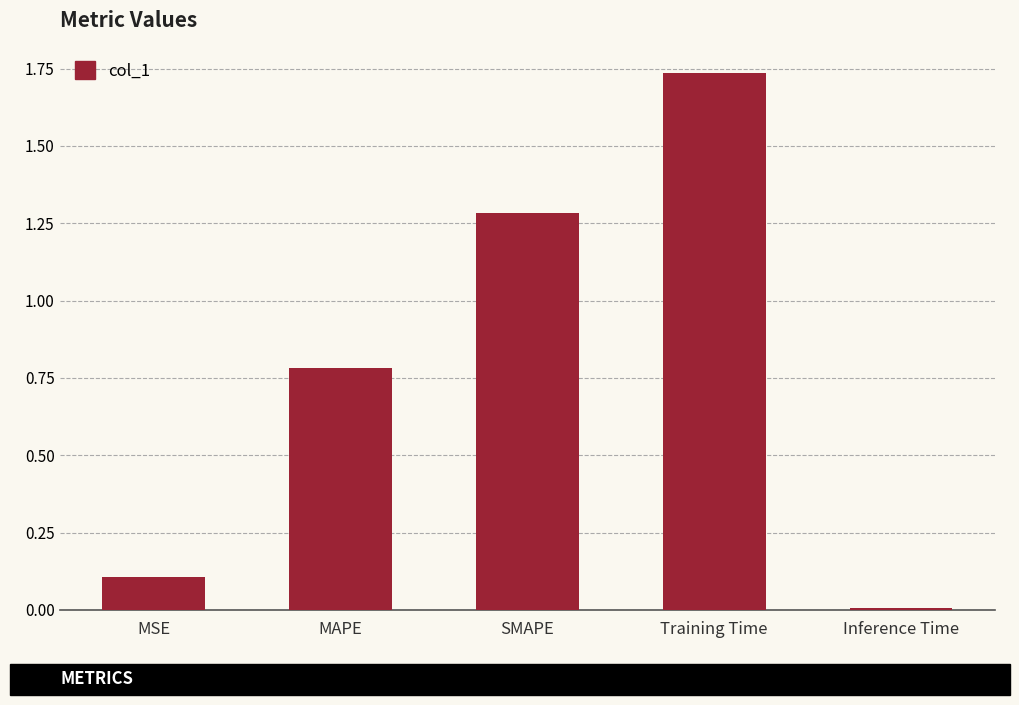

What is the sum of all values?

3.9